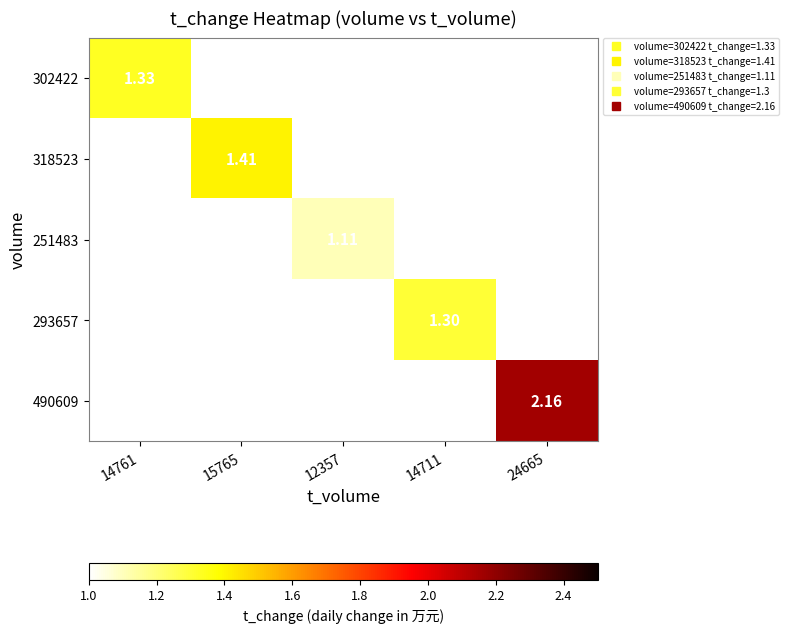

Which label corresponds to the smallest value in the chart?

12357